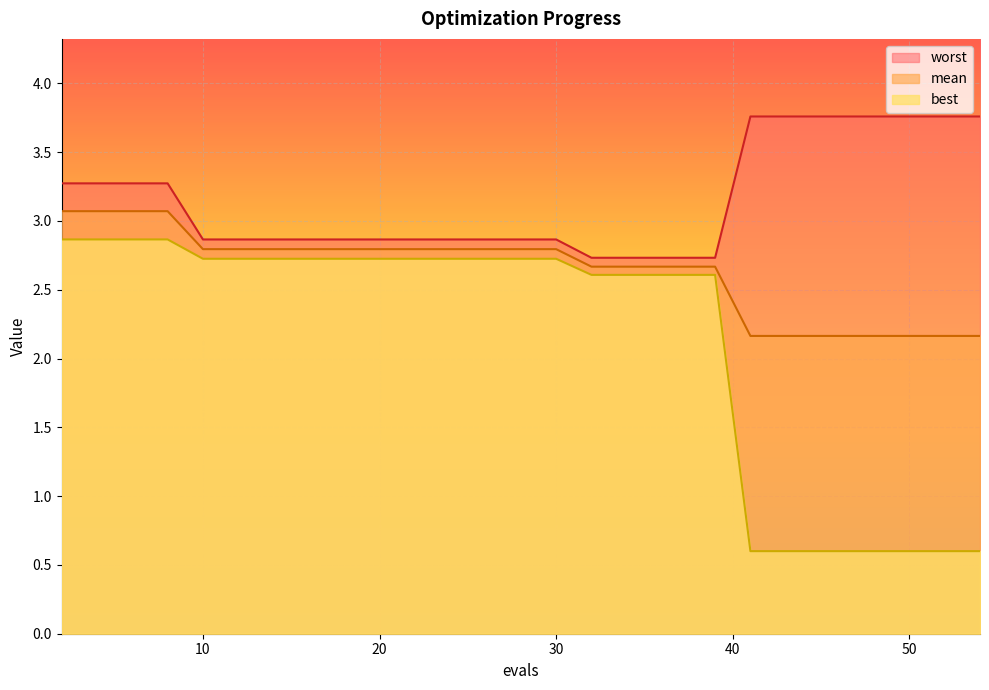

What is the total value across all series at 38?

8.0